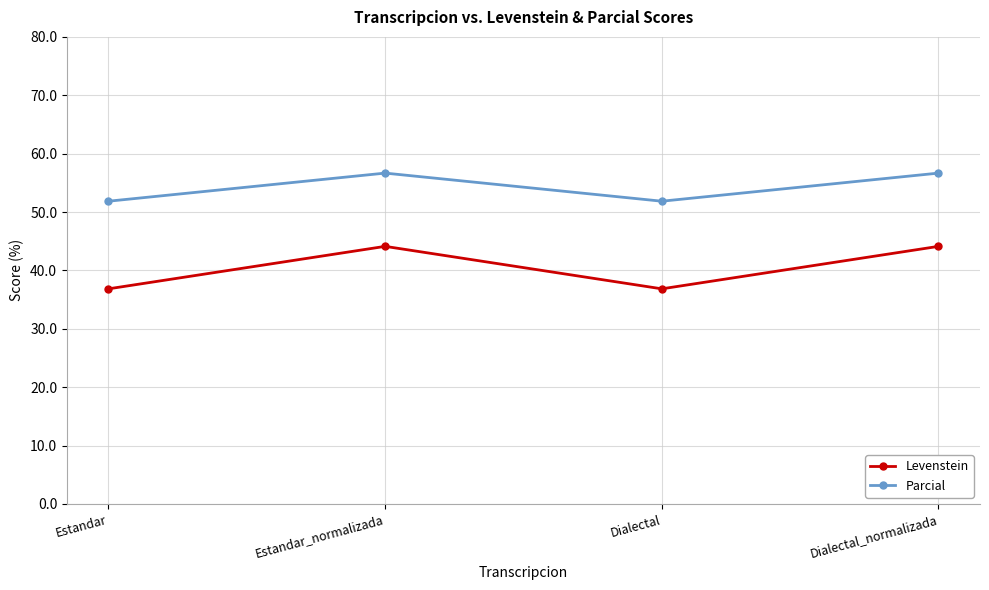

How many Parcial values are between 51 and 56?

2